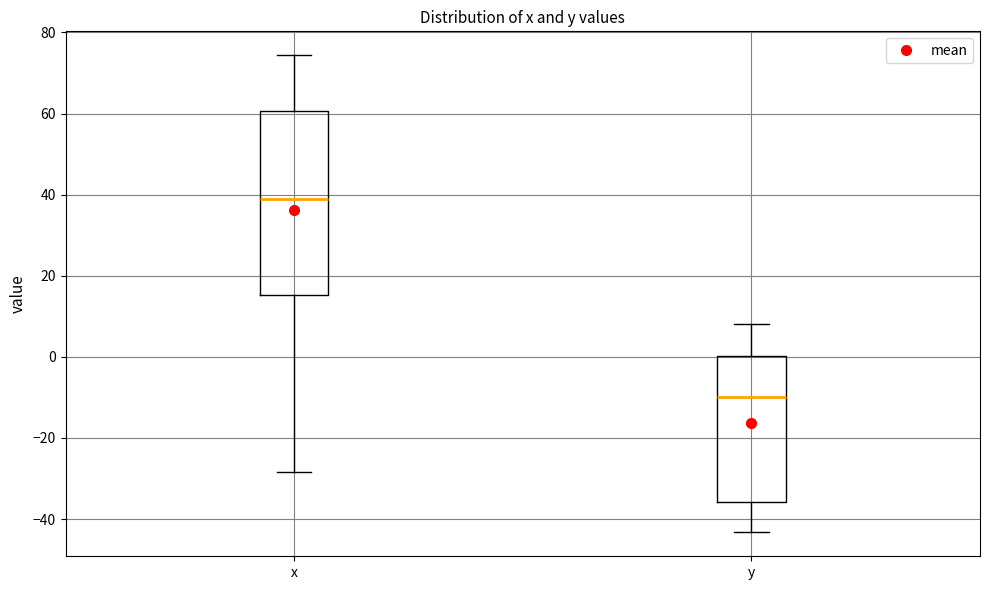

Which box's median line is the highest?

x